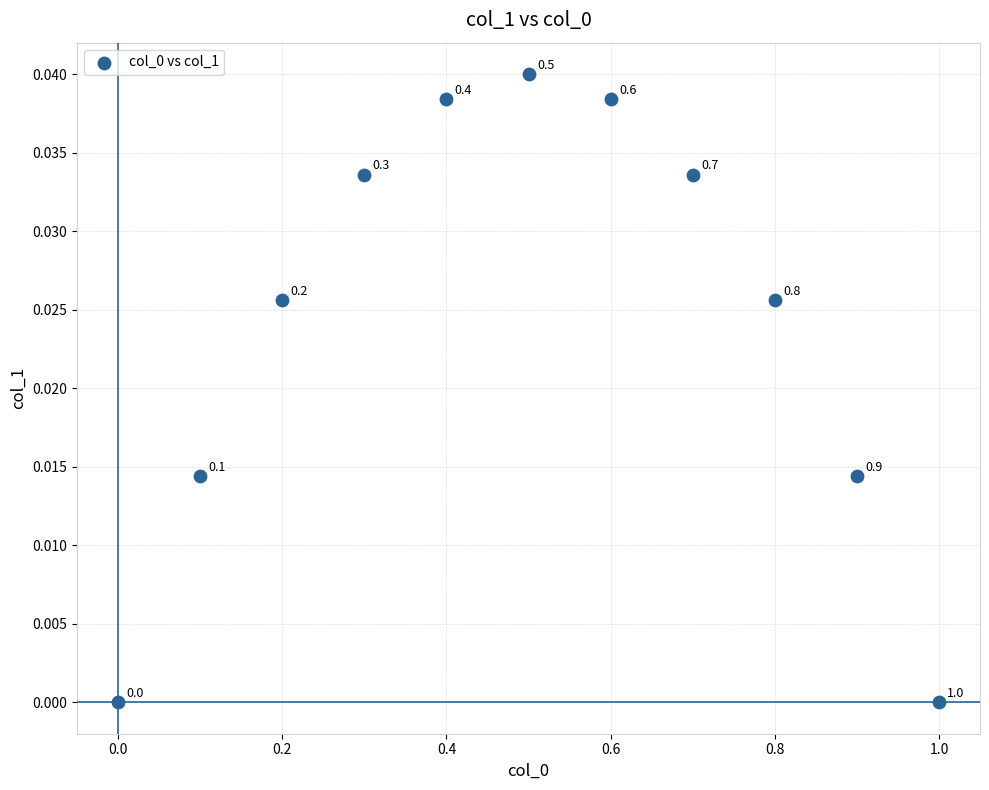

What is the average X value?

0.5